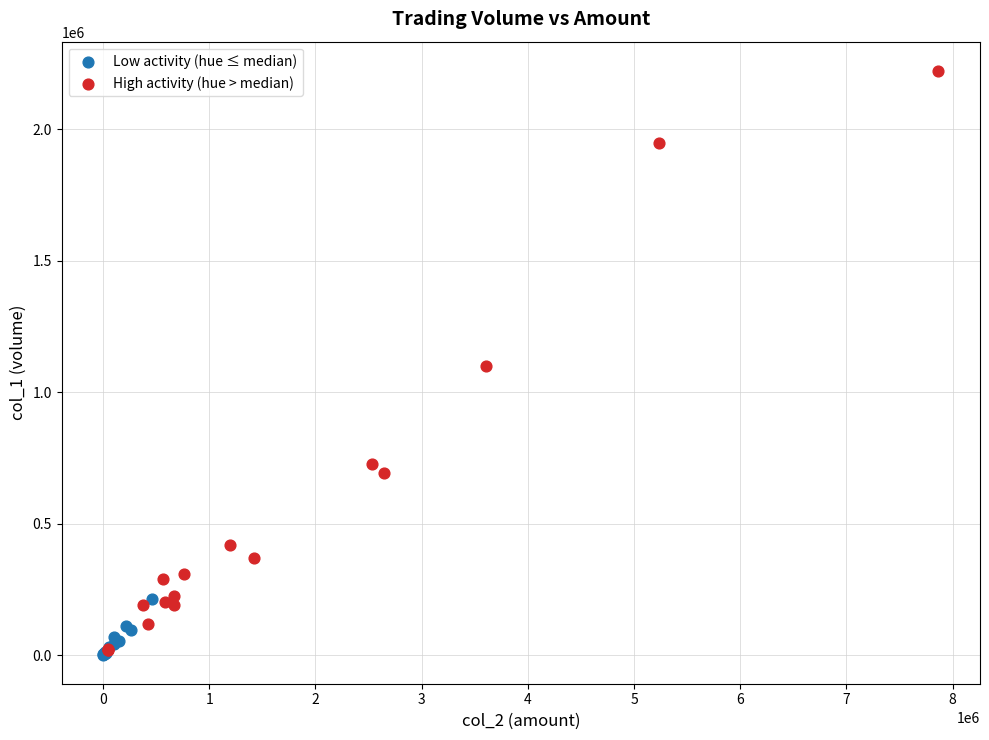

Which series has the largest Y range (max minus min)?

High activity (hue > median)